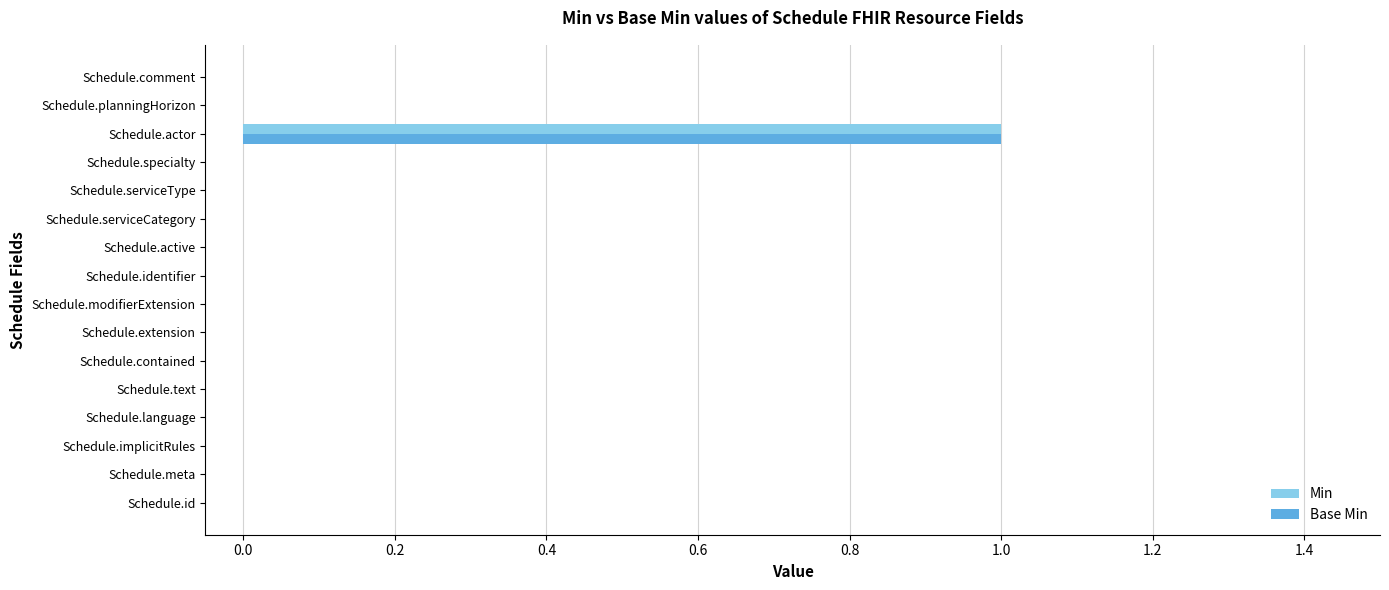

Which category has the highest value in the Min series?

Schedule.actor